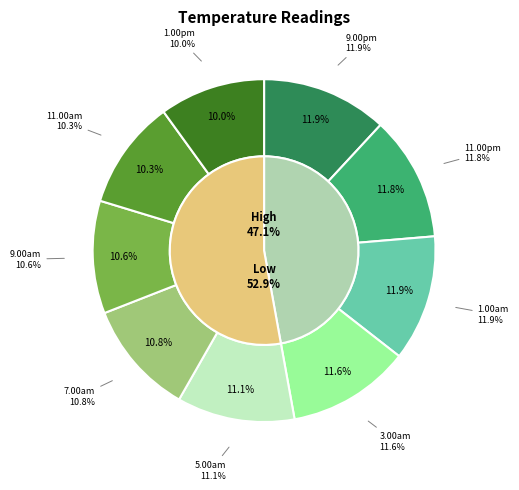

Count the number of slices in the pie.

9